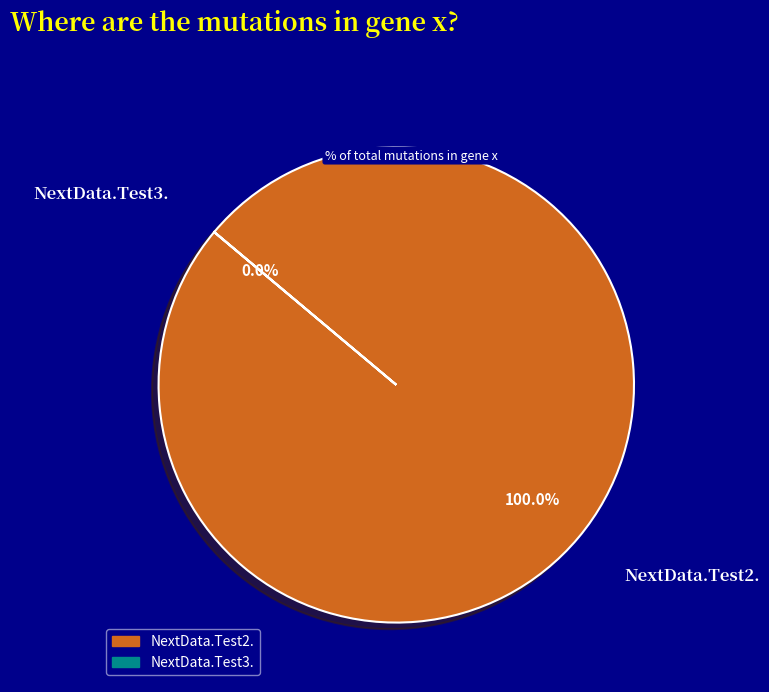

Does NextData.Test2. account for over 50% of the chart?

Yes